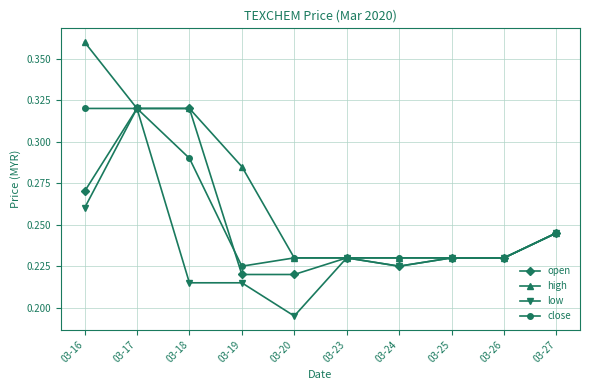

What is the difference between the maximum and minimum values in the high series?

0.1